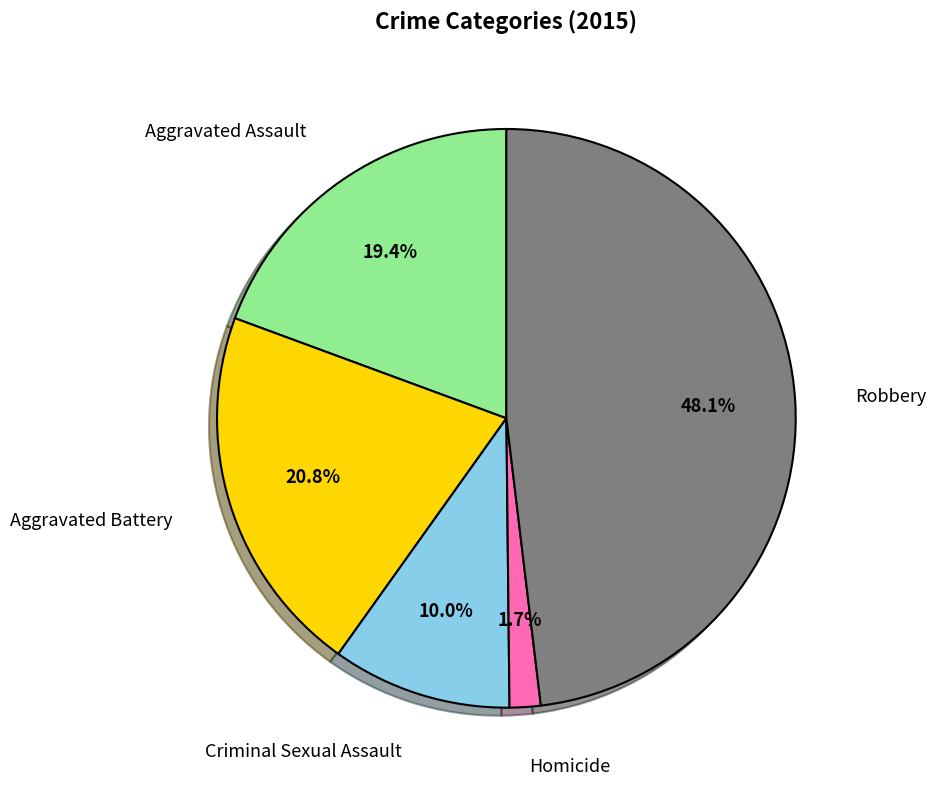

Is there a majority slice in this chart?

No